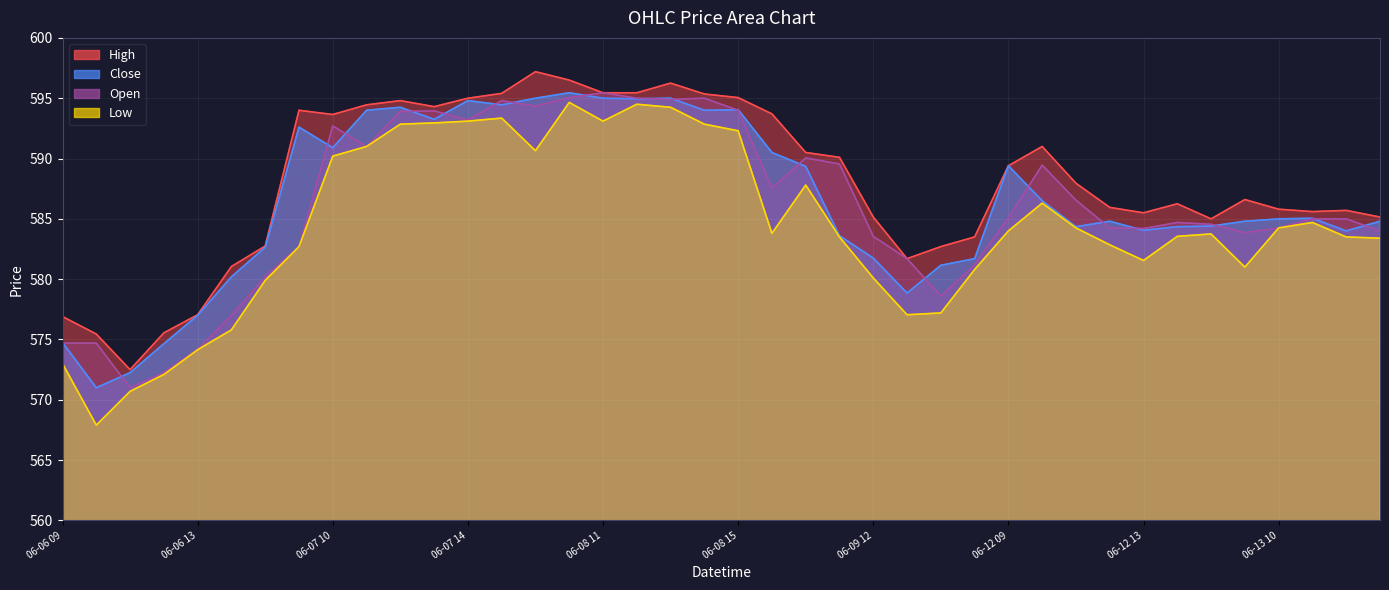

At which category is the sum across all series the highest?

06-08 10